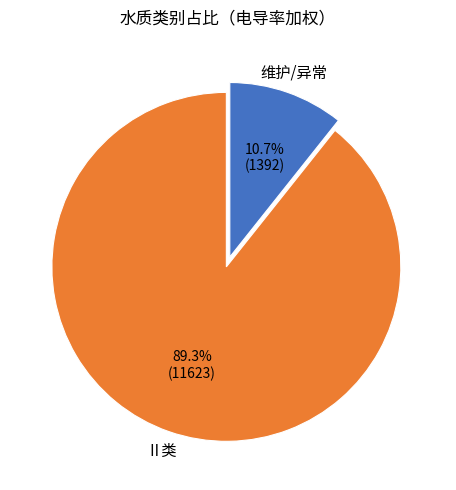

Is there any slice that represents more than half of the pie?

Yes